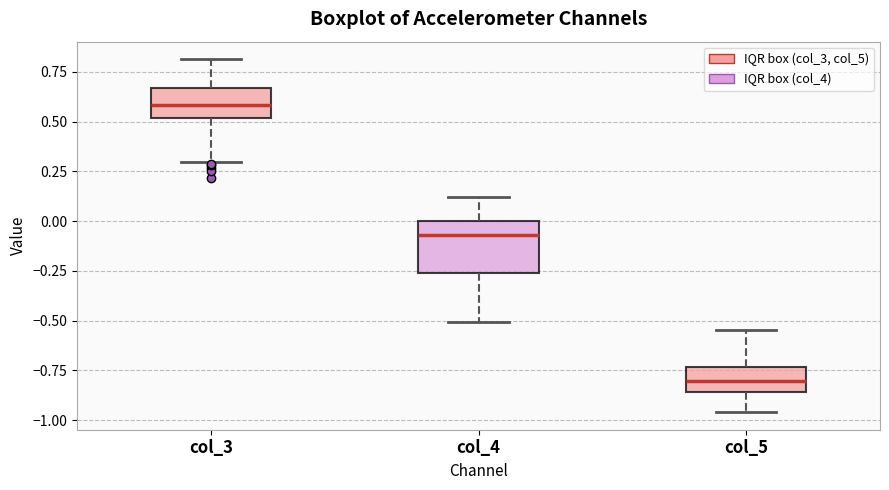

Where does the upper whisker of the box for col_5 end on the y-axis? The values are not printed on the chart, so give them approximately, as read against the axis.

-0.55